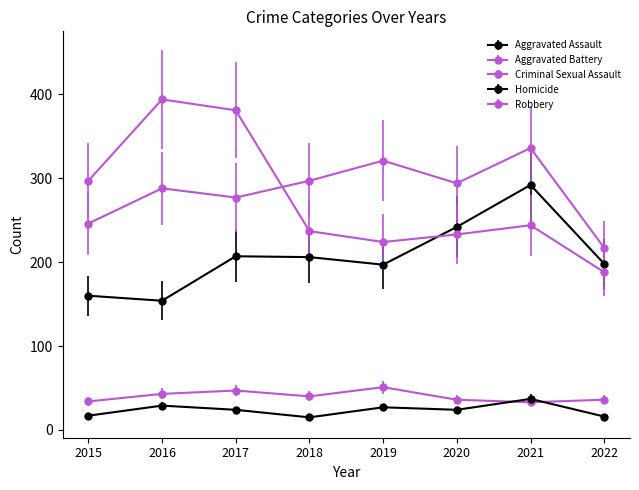

Which series has the largest range (max minus min)?

Robbery